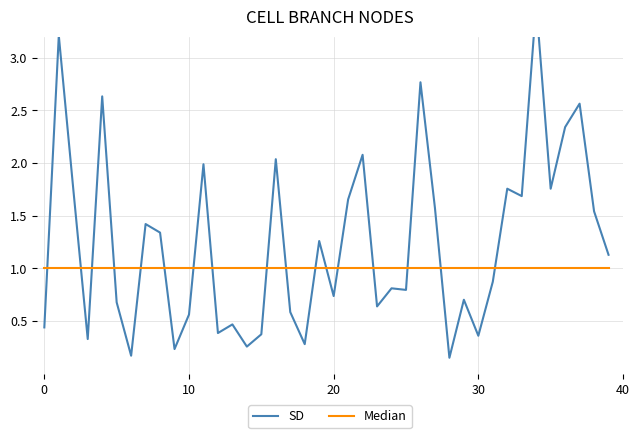

How many lines are shown in the chart?

2